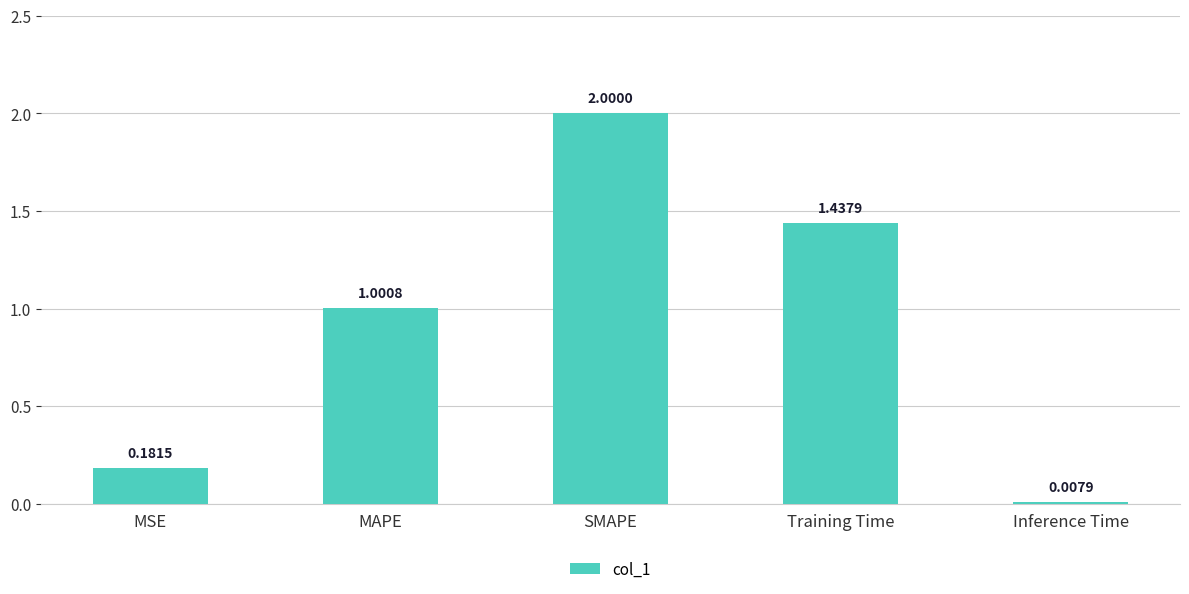

What is the label of the 2nd bar from the left?

MAPE